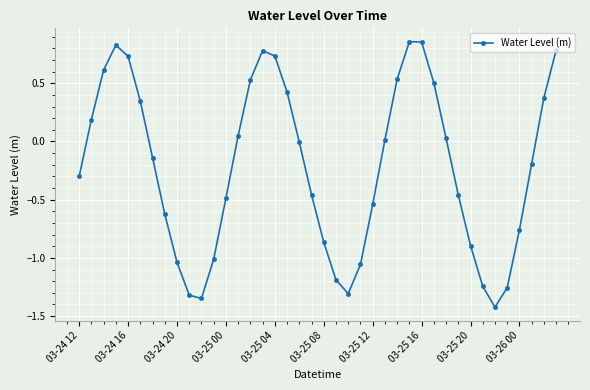

How many distinct data groups are displayed?

1